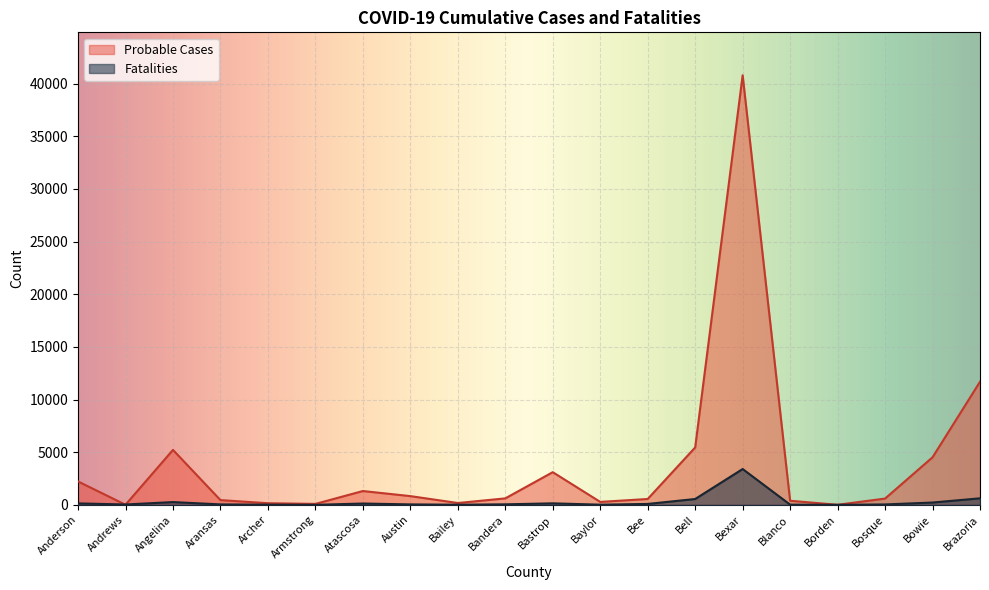

What is the maximum value shown in the chart?

40798